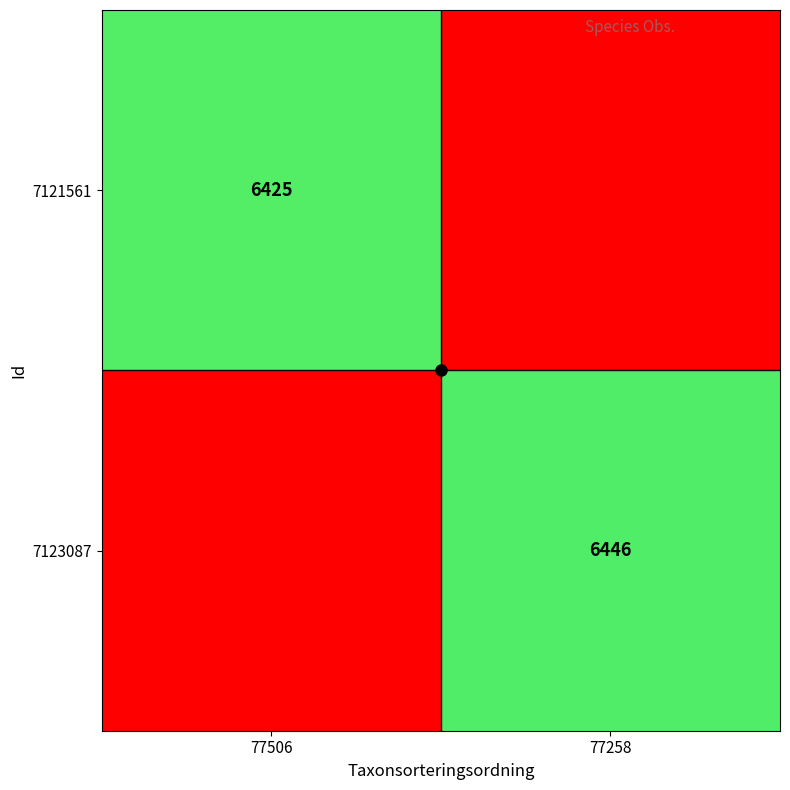

Which category has the lowest value across all series?

77258